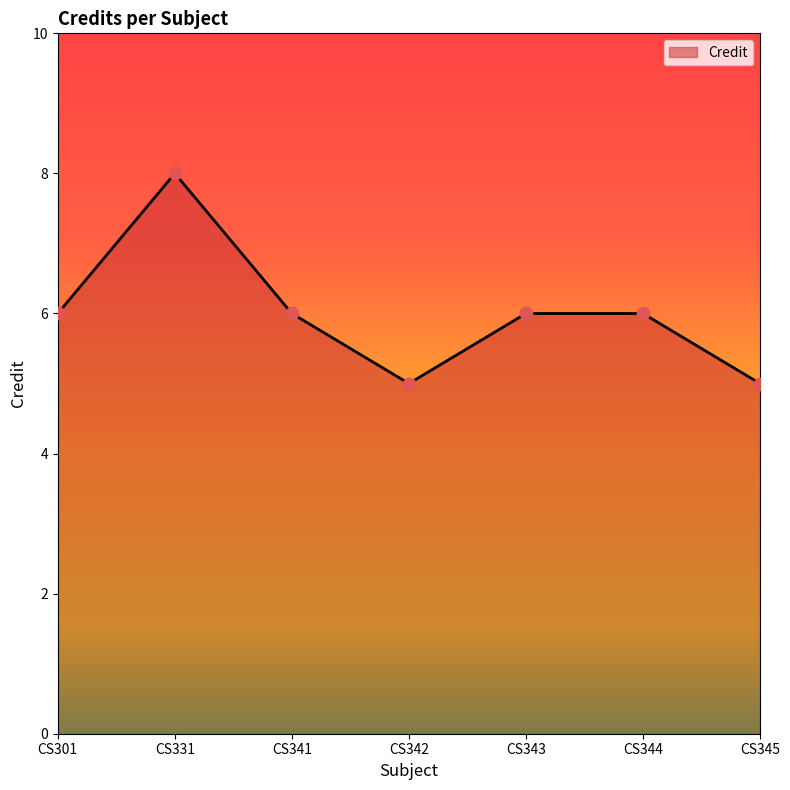

Approximately how many times larger is the value at CS343 compared to CS345?

1.2